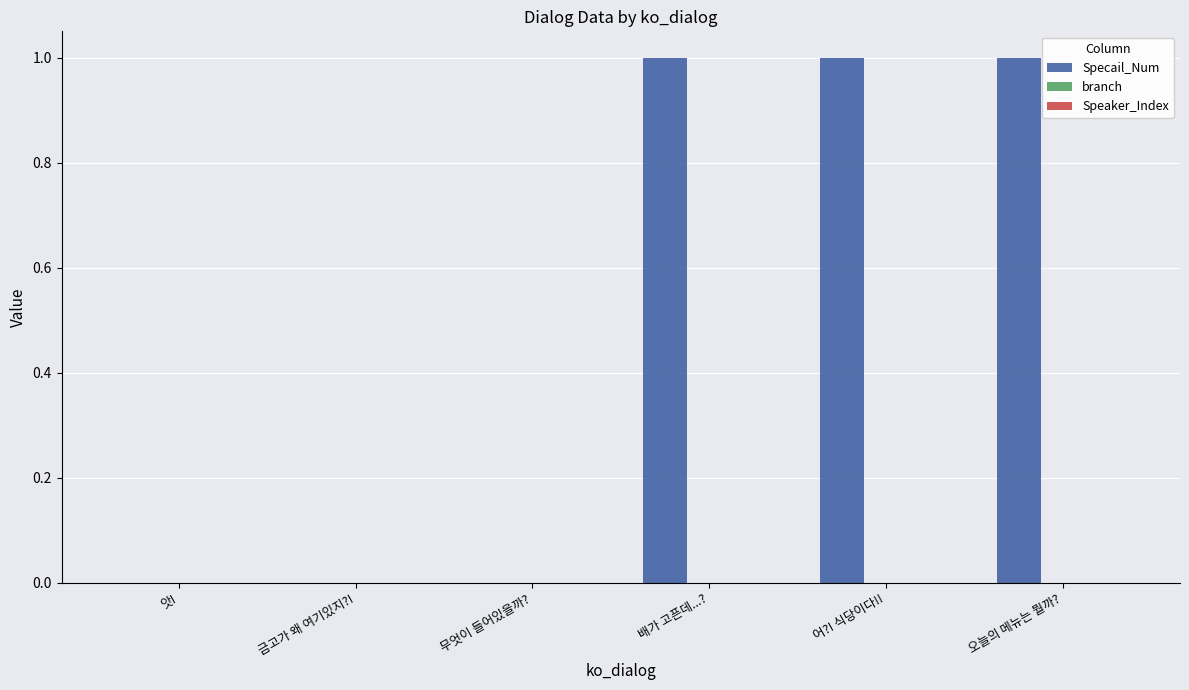

Which has a higher value, 무엇이 들어있을까? or 오늘의 메뉴는 뭘까??

오늘의 메뉴는 뭘까?